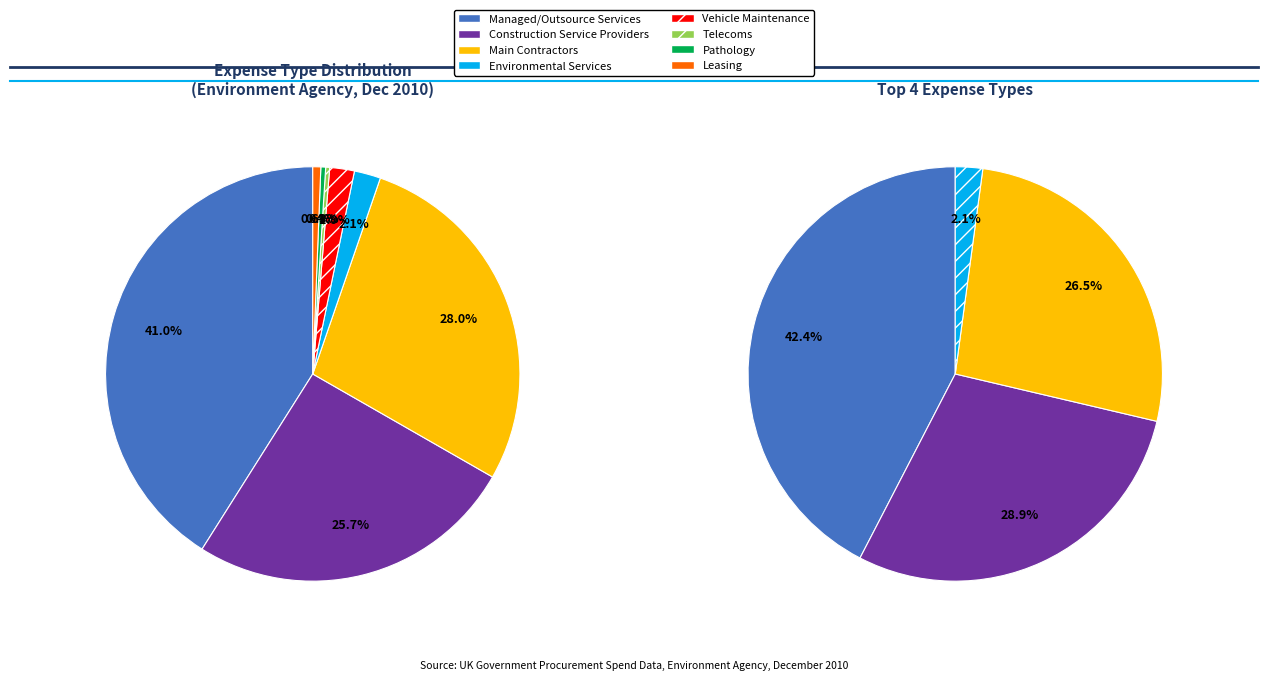

Is Vehicle Maintenance the majority of the pie?

No